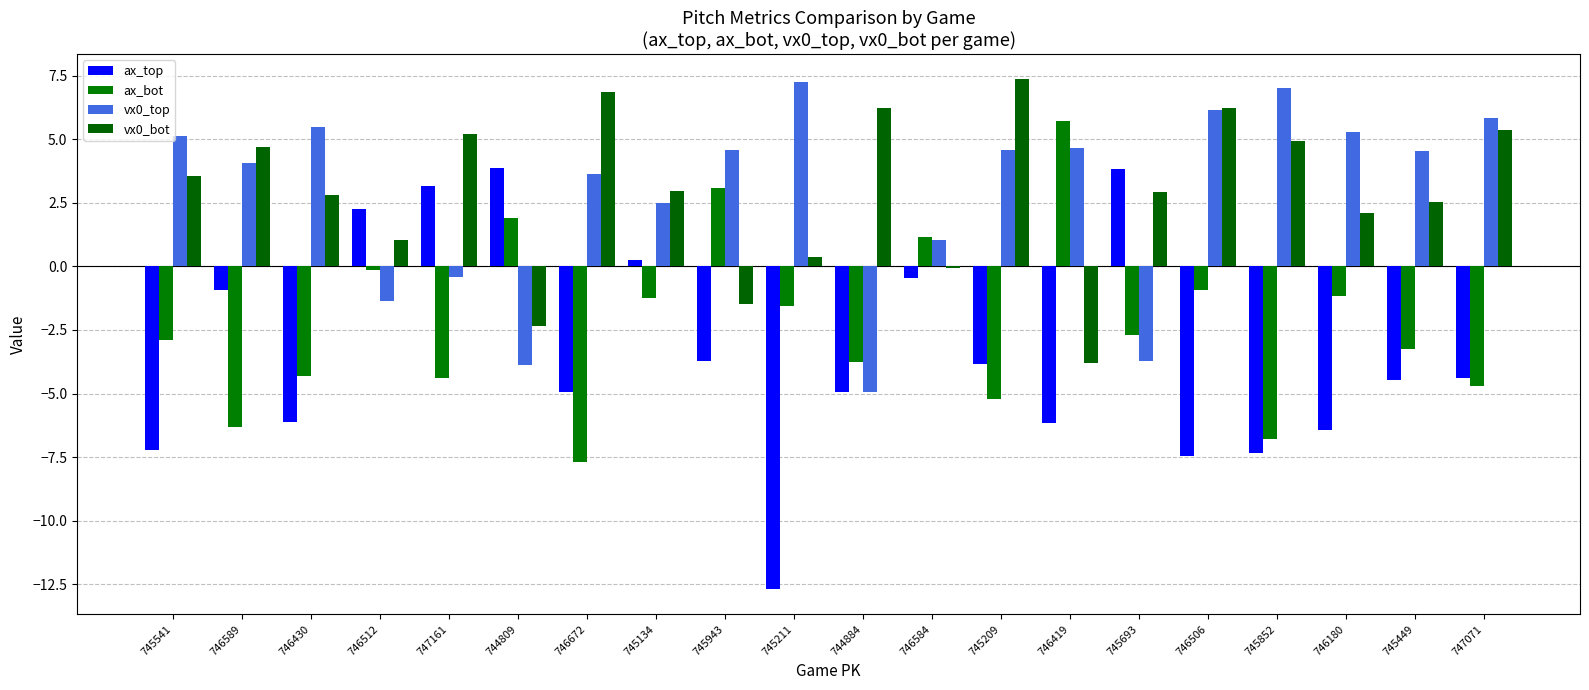

The ax_top series shows -3.8 at 745209. True or false?

True